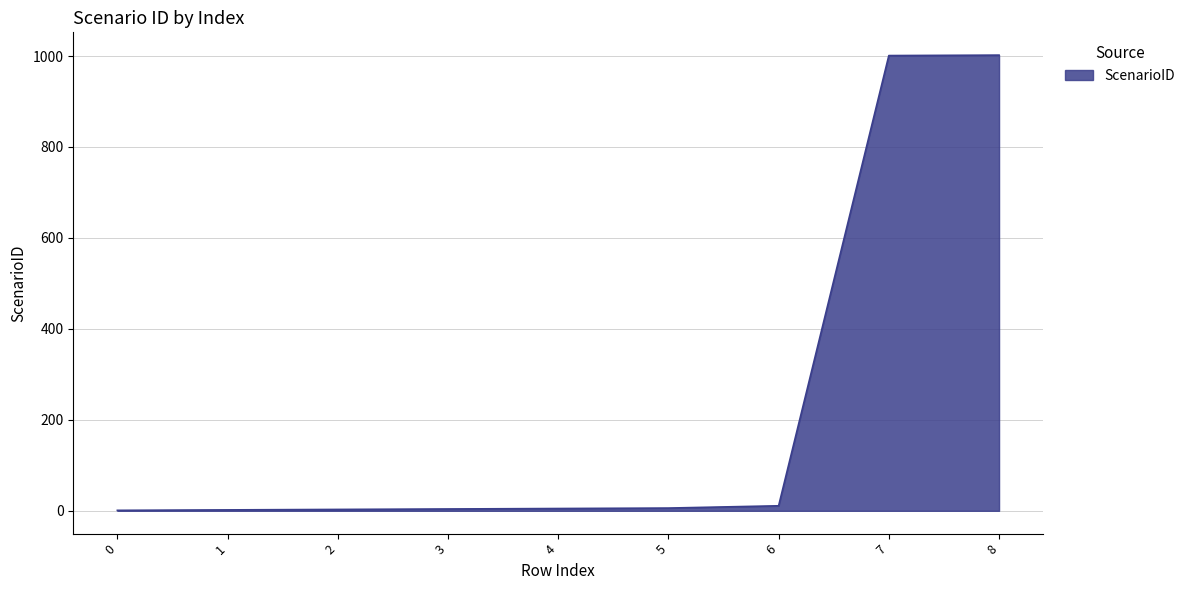

How many categories are shown in the chart?

9